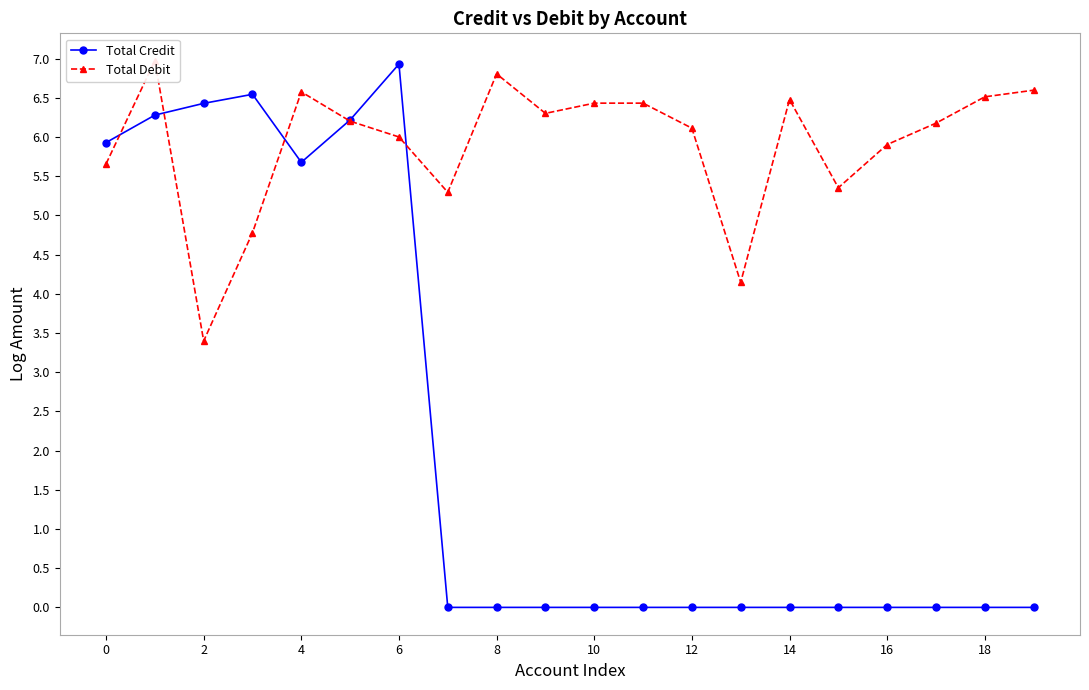

Where is the first local minimum for Total Credit?

4